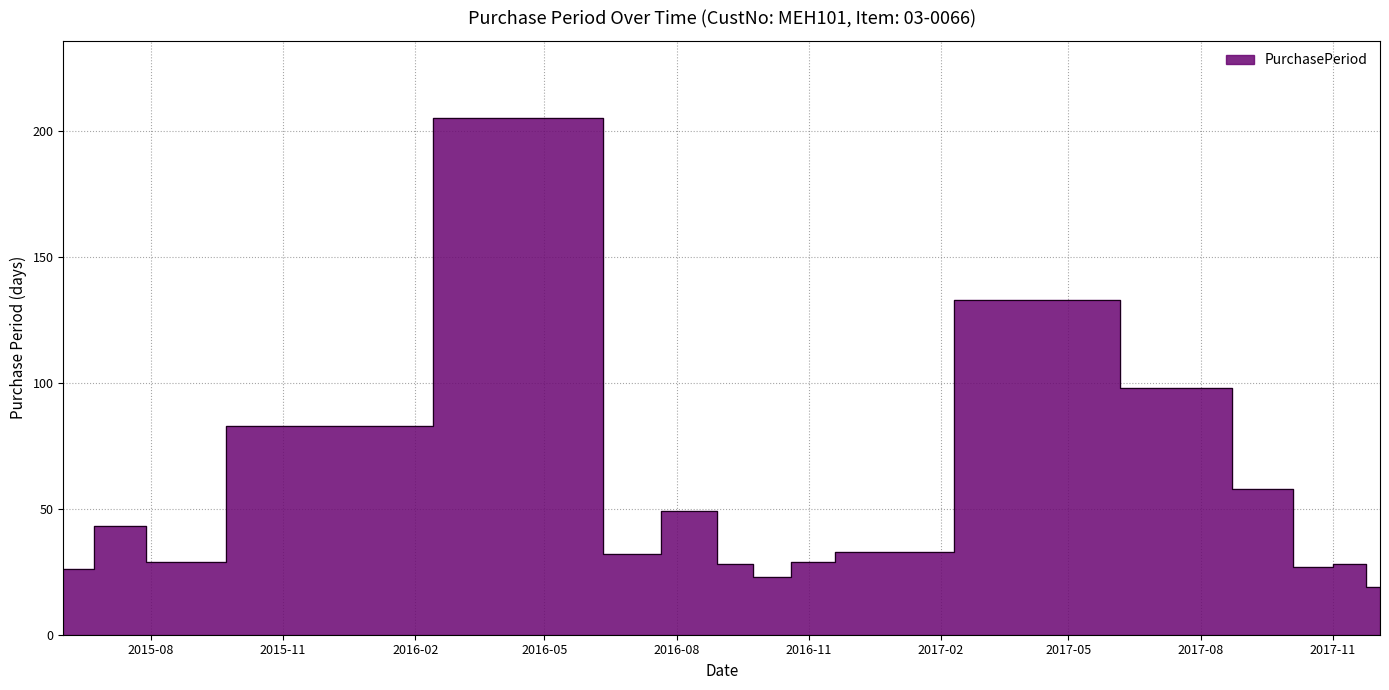

Reading left to right, extract all data points from this chart.

26	43	29	83	205	32	49	28	23	29	33	133	98	58	27	28	19